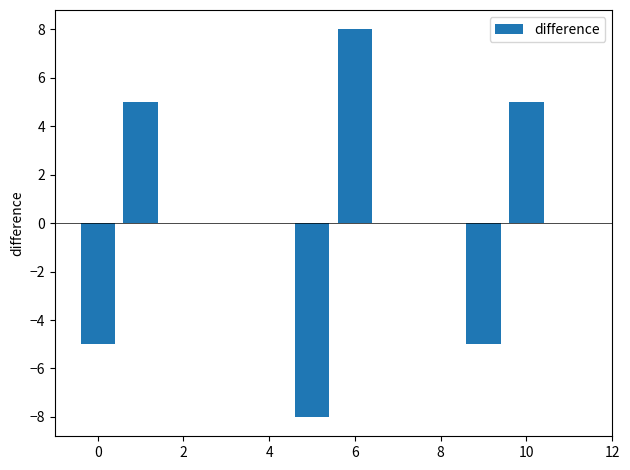

What is the maximum value shown in the chart?

8